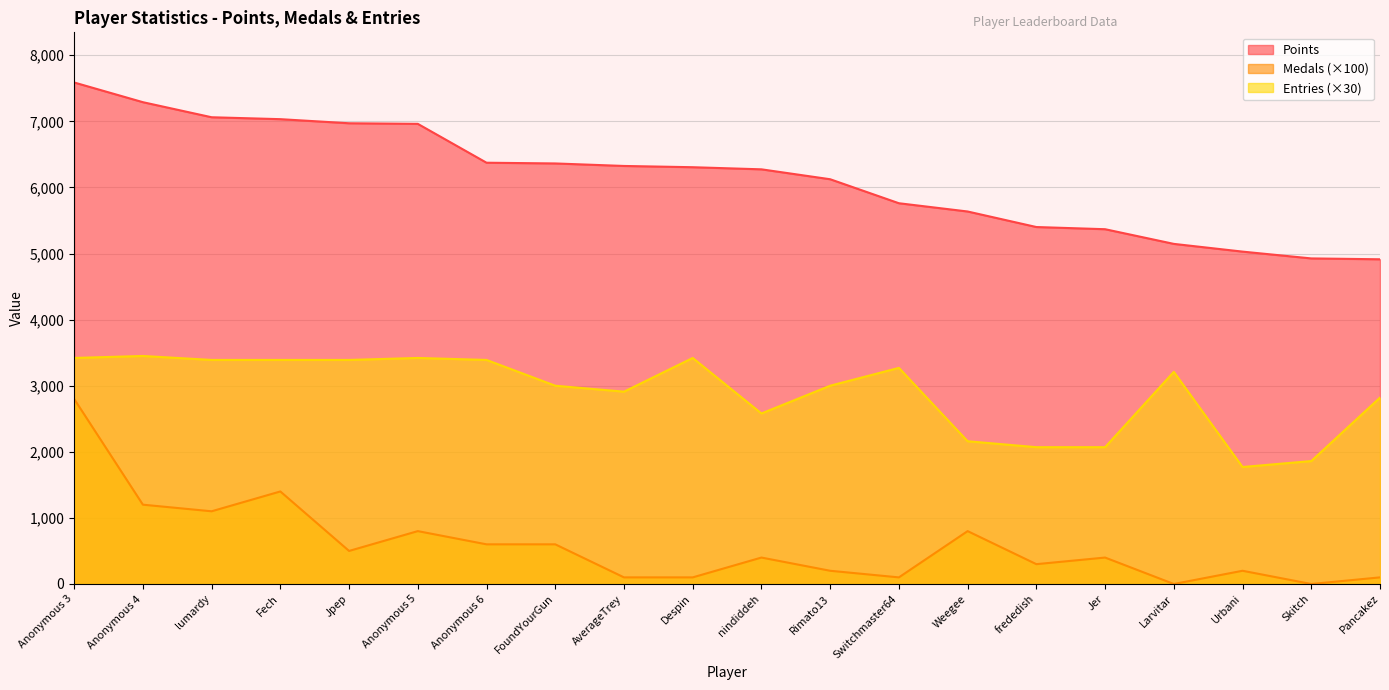

Which series has the largest range (max minus min)?

Medals (×100)